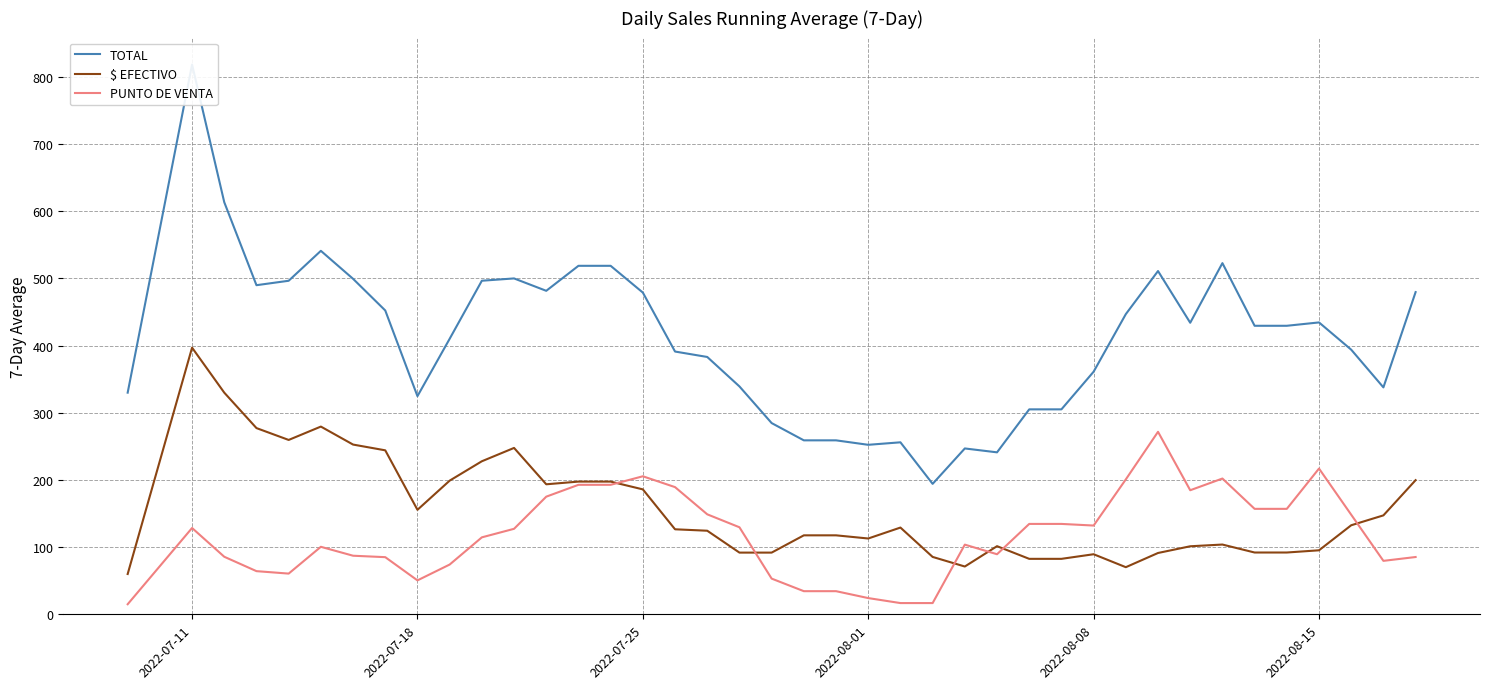

How many distinct data groups are displayed?

3